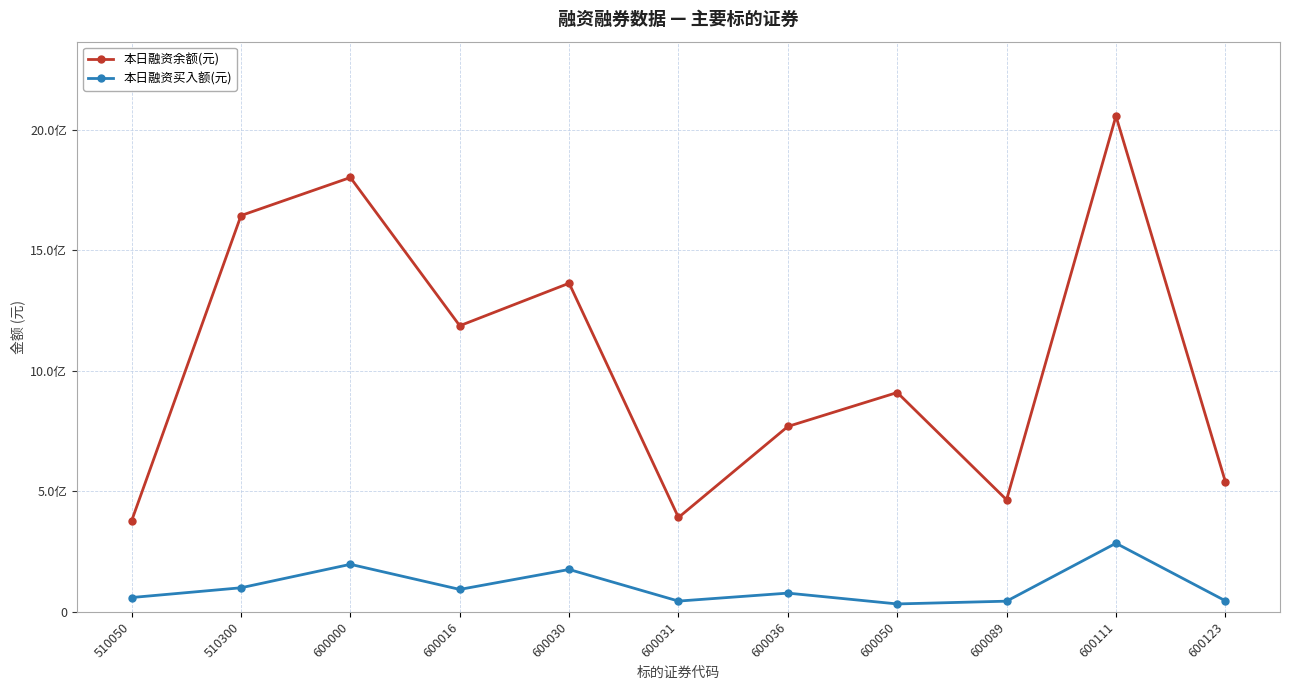

Reading left to right, extract all data points from this chart.

本日融资余额(元): 510050=378001300	510300=1644547937	600000=1802459990	600016=1187253484	600030=1363702838	600031=391506968	600036=769248403	600050=910155017	600089=464849182	600111=2057513124	600123=540637664
本日融资买入额(元): 510050=59353862	510300=99847332	600000=197171446	600016=93002489	600030=175775279	600031=44604078	600036=77661620	600050=32754105	600089=44229590	600111=284619264	600123=45909652